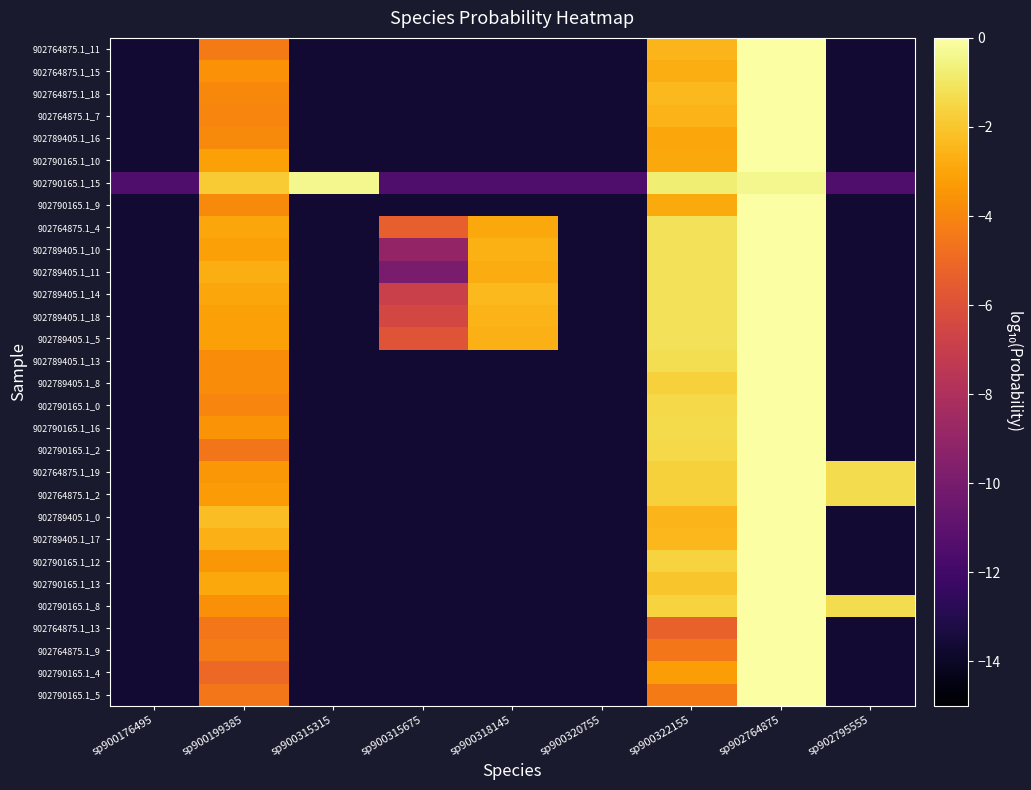

Reading right to left, extract all data points from this chart.

902764875.1_11: sp902795555=-13.6	sp902764875=-0.0	sp900322155=-2.5	sp900320755=-13.6	sp900318145=-13.6	sp900315675=-13.6	sp900315315=-13.6	sp900199385=-4.3	sp900176495=-13.6
902764875.1_15: sp902795555=-13.6	sp902764875=-0.0	sp900322155=-2.7	sp900320755=-13.6	sp900318145=-13.6	sp900315675=-13.6	sp900315315=-13.6	sp900199385=-3.6	sp900176495=-13.6
902764875.1_18: sp902795555=-13.6	sp902764875=-0.0	sp900322155=-2.3	sp900320755=-13.6	sp900318145=-13.6	sp900315675=-13.6	sp900315315=-13.6	sp900199385=-3.9	sp900176495=-13.6
902764875.1_7: sp902795555=-13.6	sp902764875=-0.0	sp900322155=-2.6	sp900320755=-13.6	sp900318145=-13.6	sp900315675=-13.6	sp900315315=-13.6	sp900199385=-4.0	sp900176495=-13.6
902789405.1_16: sp902795555=-13.6	sp902764875=-0.0	sp900322155=-3.0	sp900320755=-13.6	sp900318145=-13.6	sp900315675=-13.6	sp900315315=-13.6	sp900199385=-3.8	sp900176495=-13.6
902790165.1_10: sp902795555=-13.6	sp902764875=-0.0	sp900322155=-2.9	sp900320755=-13.6	sp900318145=-13.6	sp900315675=-13.6	sp900315315=-13.6	sp900199385=-3.1	sp900176495=-13.6
902790165.1_15: sp902795555=-11.5	sp902764875=-0.4	sp900322155=-0.7	sp900320755=-11.5	sp900318145=-11.5	sp900315675=-11.5	sp900315315=-0.4	sp900199385=-1.8	sp900176495=-11.5
902790165.1_9: sp902795555=-13.6	sp902764875=-0.0	sp900322155=-2.8	sp900320755=-13.6	sp900318145=-13.6	sp900315675=-13.6	sp900315315=-13.6	sp900199385=-3.8	sp900176495=-13.6
902764875.1_4: sp902795555=-13.6	sp902764875=-0.0	sp900322155=-1.1	sp900320755=-13.6	sp900318145=-2.9	sp900315675=-5.4	sp900315315=-13.6	sp900199385=-2.9	sp900176495=-13.6
902789405.1_10: sp902795555=-13.6	sp902764875=-0.0	sp900322155=-1.1	sp900320755=-13.6	sp900318145=-2.7	sp900315675=-9.0	sp900315315=-13.6	sp900199385=-3.1	sp900176495=-13.6
902789405.1_11: sp902795555=-13.6	sp902764875=-0.0	sp900322155=-1.1	sp900320755=-13.6	sp900318145=-2.8	sp900315675=-9.9	sp900315315=-13.6	sp900199385=-2.7	sp900176495=-13.6
902789405.1_14: sp902795555=-13.6	sp902764875=-0.0	sp900322155=-1.1	sp900320755=-13.6	sp900318145=-2.4	sp900315675=-6.9	sp900315315=-13.6	sp900199385=-3.0	sp900176495=-13.6
902789405.1_18: sp902795555=-13.6	sp902764875=-0.0	sp900322155=-1.1	sp900320755=-13.6	sp900318145=-2.5	sp900315675=-6.5	sp900315315=-13.6	sp900199385=-3.1	sp900176495=-13.6
902789405.1_5: sp902795555=-13.6	sp902764875=-0.0	sp900322155=-1.1	sp900320755=-13.6	sp900318145=-2.6	sp900315675=-5.9	sp900315315=-13.6	sp900199385=-3.1	sp900176495=-13.6
902789405.1_13: sp902795555=-13.6	sp902764875=-0.0	sp900322155=-1.3	sp900320755=-13.6	sp900318145=-13.6	sp900315675=-13.6	sp900315315=-13.6	sp900199385=-3.8	sp900176495=-13.6
902789405.1_8: sp902795555=-13.6	sp902764875=-0.0	sp900322155=-1.7	sp900320755=-13.6	sp900318145=-13.6	sp900315675=-13.6	sp900315315=-13.6	sp900199385=-3.8	sp900176495=-13.6
902790165.1_0: sp902795555=-13.6	sp902764875=-0.0	sp900322155=-1.4	sp900320755=-13.6	sp900318145=-13.6	sp900315675=-13.6	sp900315315=-13.6	sp900199385=-4.0	sp900176495=-13.6
902790165.1_16: sp902795555=-13.6	sp902764875=-0.0	sp900322155=-1.3	sp900320755=-13.6	sp900318145=-13.6	sp900315675=-13.6	sp900315315=-13.6	sp900199385=-3.6	sp900176495=-13.6
902790165.1_2: sp902795555=-13.6	sp902764875=-0.0	sp900322155=-1.4	sp900320755=-13.6	sp900318145=-13.6	sp900315675=-13.6	sp900315315=-13.6	sp900199385=-4.5	sp900176495=-13.6
902764875.1_19: sp902795555=-1.3	sp902764875=-0.0	sp900322155=-1.6	sp900320755=-13.6	sp900318145=-13.6	sp900315675=-13.6	sp900315315=-13.6	sp900199385=-3.4	sp900176495=-13.6
902764875.1_2: sp902795555=-1.3	sp902764875=-0.0	sp900322155=-1.7	sp900320755=-13.6	sp900318145=-13.6	sp900315675=-13.6	sp900315315=-13.6	sp900199385=-3.3	sp900176495=-13.6
902789405.1_0: sp902795555=-13.6	sp902764875=-0.0	sp900322155=-2.5	sp900320755=-13.6	sp900318145=-13.6	sp900315675=-13.6	sp900315315=-13.6	sp900199385=-2.2	sp900176495=-13.6
902789405.1_17: sp902795555=-13.6	sp902764875=-0.0	sp900322155=-2.4	sp900320755=-13.6	sp900318145=-13.6	sp900315675=-13.6	sp900315315=-13.6	sp900199385=-2.6	sp900176495=-13.6
902790165.1_12: sp902795555=-13.6	sp902764875=-0.0	sp900322155=-1.6	sp900320755=-13.6	sp900318145=-13.6	sp900315675=-13.6	sp900315315=-13.6	sp900199385=-3.4	sp900176495=-13.6
902790165.1_13: sp902795555=-13.6	sp902764875=-0.0	sp900322155=-2.0	sp900320755=-13.6	sp900318145=-13.6	sp900315675=-13.6	sp900315315=-13.6	sp900199385=-2.9	sp900176495=-13.6
902790165.1_8: sp902795555=-1.3	sp902764875=-0.0	sp900322155=-1.6	sp900320755=-13.6	sp900318145=-13.6	sp900315675=-13.6	sp900315315=-13.6	sp900199385=-3.7	sp900176495=-13.6
902764875.1_13: sp902795555=-13.6	sp902764875=-0.0	sp900322155=-5.3	sp900320755=-13.6	sp900318145=-13.6	sp900315675=-13.6	sp900315315=-13.6	sp900199385=-4.5	sp900176495=-13.6
902764875.1_9: sp902795555=-13.6	sp902764875=-0.0	sp900322155=-4.5	sp900320755=-13.6	sp900318145=-13.6	sp900315675=-13.6	sp900315315=-13.6	sp900199385=-4.3	sp900176495=-13.6
902790165.1_4: sp902795555=-13.6	sp902764875=-0.0	sp900322155=-3.3	sp900320755=-13.6	sp900318145=-13.6	sp900315675=-13.6	sp900315315=-13.6	sp900199385=-5.0	sp900176495=-13.6
902790165.1_5: sp902795555=-13.6	sp902764875=-0.0	sp900322155=-4.4	sp900320755=-13.6	sp900318145=-13.6	sp900315675=-13.6	sp900315315=-13.6	sp900199385=-4.5	sp900176495=-13.6